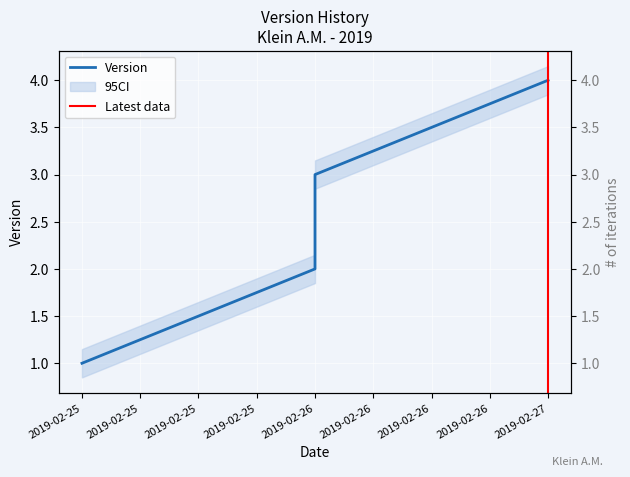

What is the value of the 3rd point from the left?

2